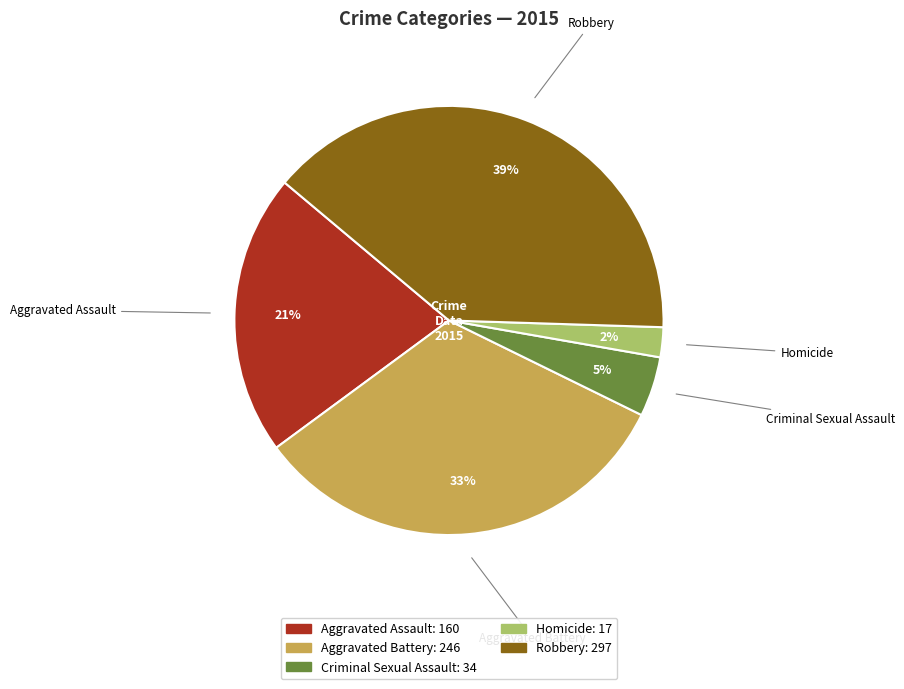

Rank the categories by value from lowest to highest.

Homicide, Criminal Sexual Assault, Aggravated Assault, Aggravated Battery, Robbery